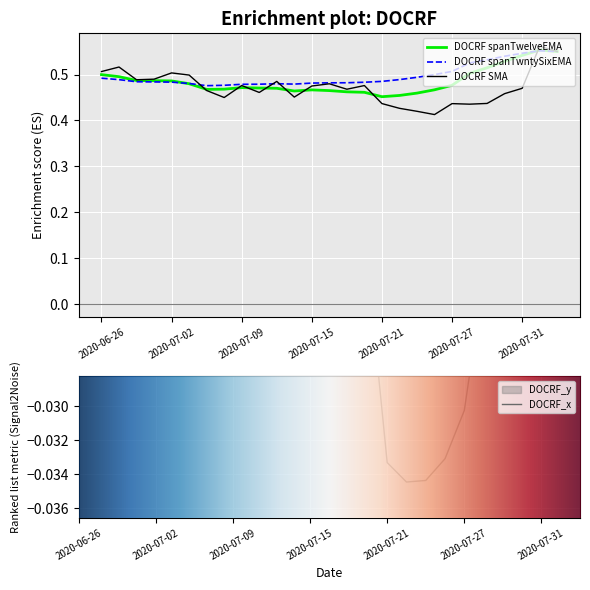

The value of DOCRF spanTwelveEMA at 2020-07-15 is 0.2. True or false?

False